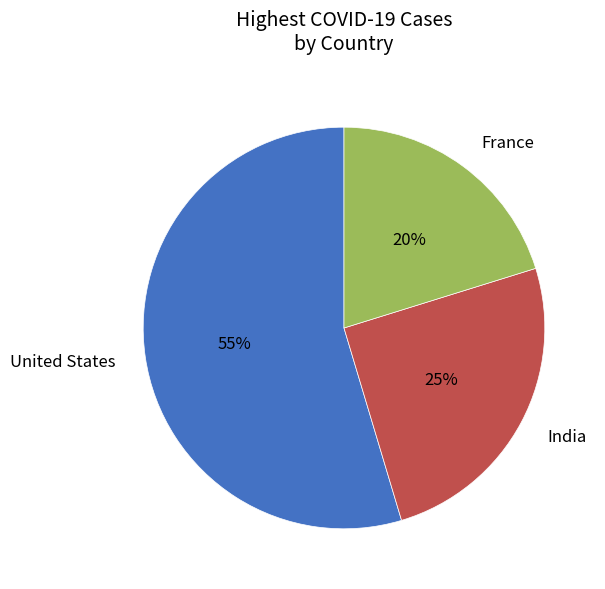

To the nearest percent, what is the average slice percentage?

33%